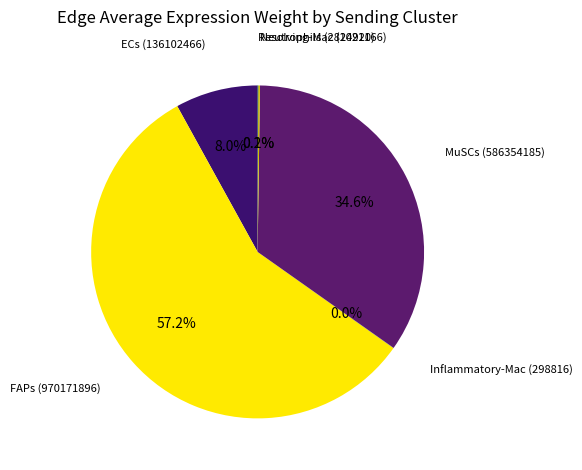

Is there a majority slice in this chart?

Yes